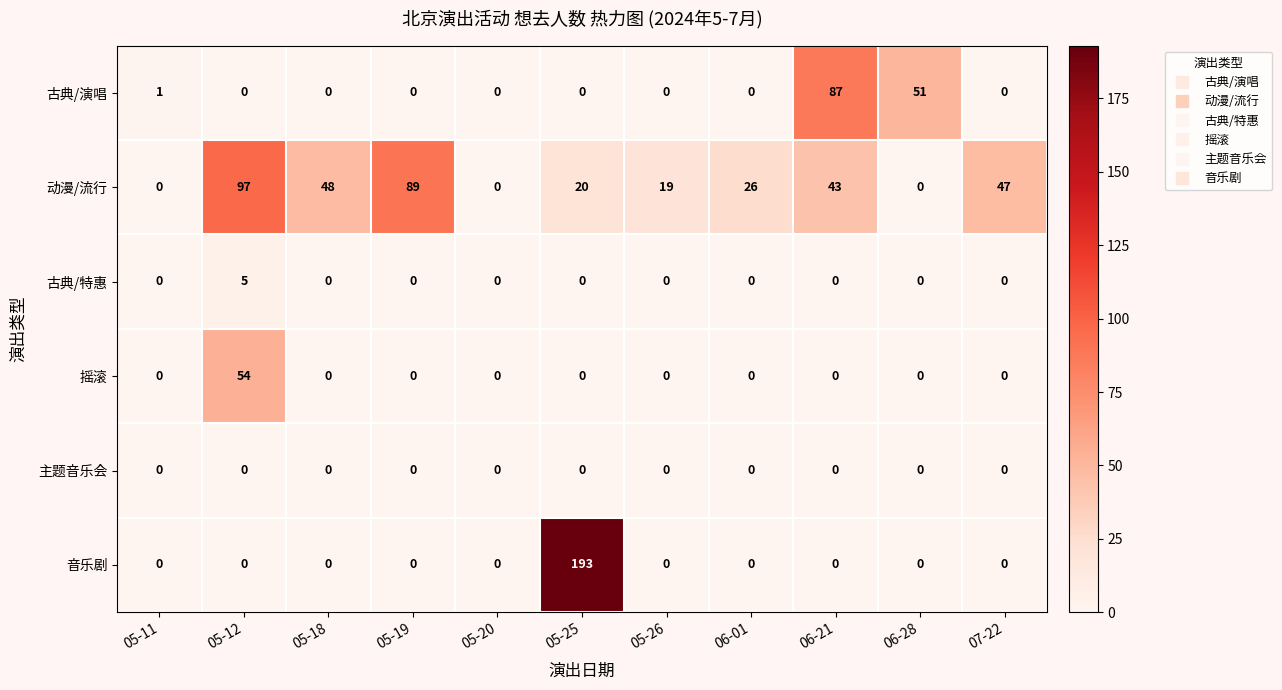

True or false: 古典/演唱 has a value of 0 at 06-01.

True